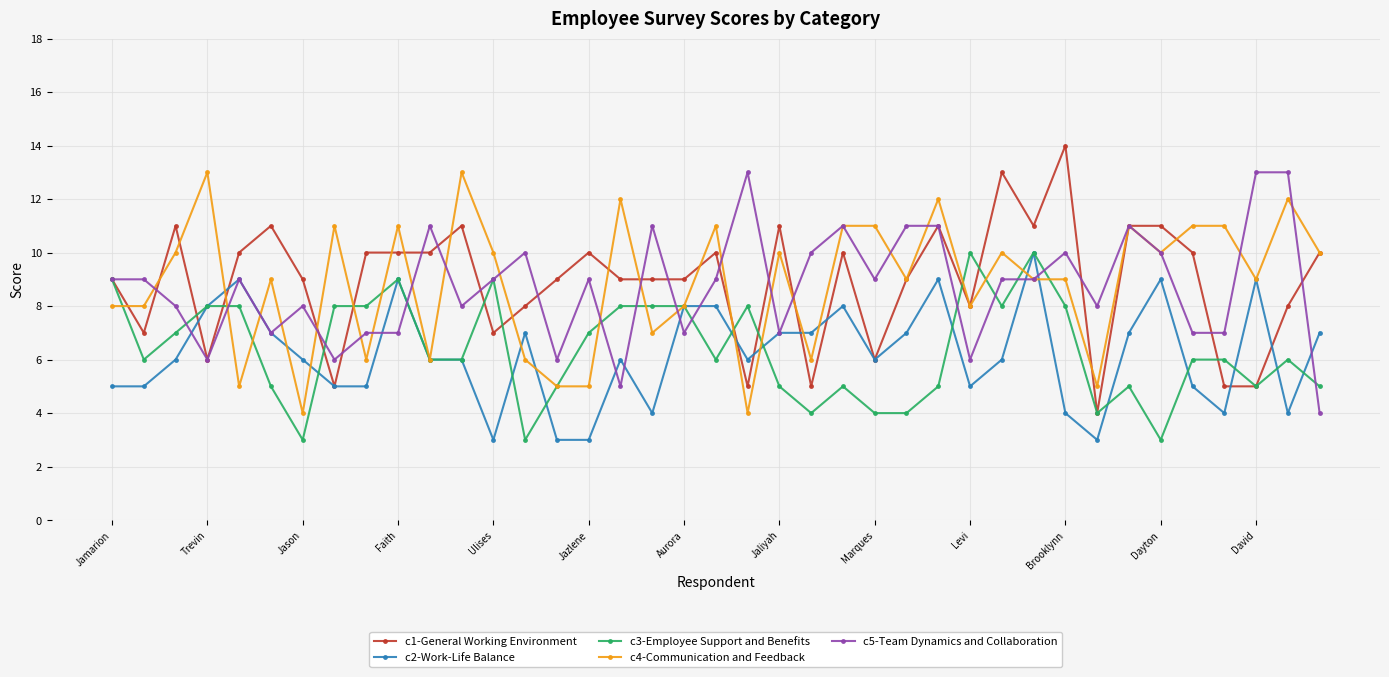

Reading left to right, what are all the values shown in this chart?

c1-General Working Environment: 9	7	11	6	10	11	9	5	10	10	10	11	7	8	9	10	9	9	9	10	5	11	5	10	6	9	11	8	13	11	14	4	11	11	10	5	5	8	10
c2-Work-Life Balance: 5	5	6	8	9	7	6	5	5	9	6	6	3	7	3	3	6	4	8	8	6	7	7	8	6	7	9	5	6	10	4	3	7	9	5	4	9	4	7
c3-Employee Support and Benefits: 9	6	7	8	8	5	3	8	8	9	6	6	9	3	5	7	8	8	8	6	8	5	4	5	4	4	5	10	8	10	8	4	5	3	6	6	5	6	5
c4-Communication and Feedback: 8	8	10	13	5	9	4	11	6	11	6	13	10	6	5	5	12	7	8	11	4	10	6	11	11	9	12	8	10	9	9	5	11	10	11	11	9	12	10
c5-Team Dynamics and Collaboration: 9	9	8	6	9	7	8	6	7	7	11	8	9	10	6	9	5	11	7	9	13	7	10	11	9	11	11	6	9	9	10	8	11	10	7	7	13	13	4